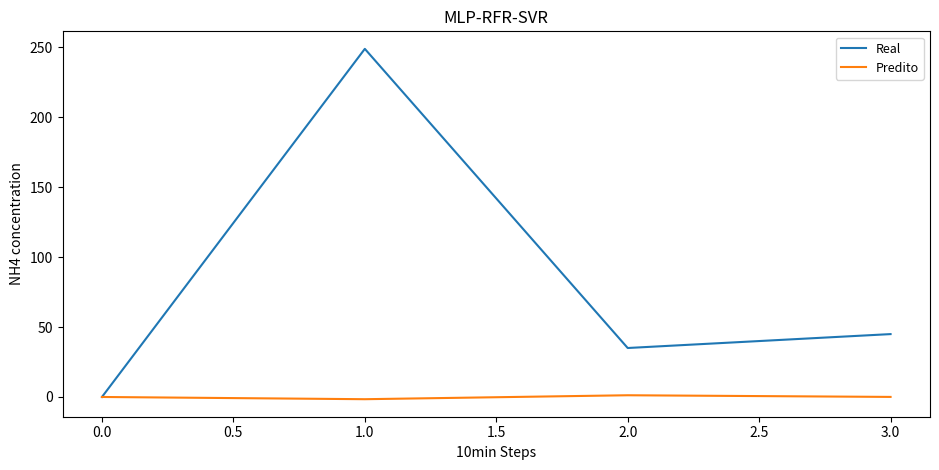

The value of Real at 1.0 is 249.0. True or false?

True